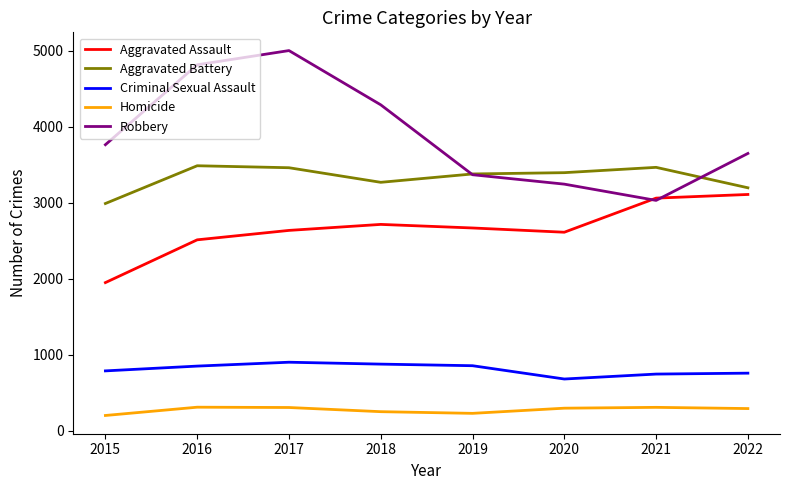

What are all the series names shown in the legend?

Aggravated Assault, Aggravated Battery, Criminal Sexual Assault, Homicide, Robbery